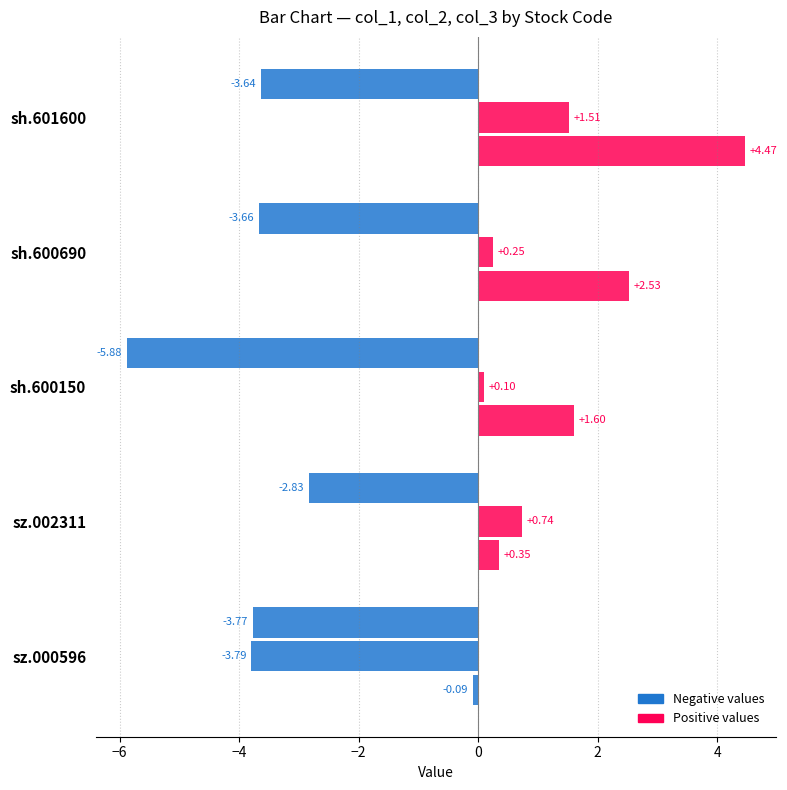

True or false: col_1 has a value of -3.9 at sz.002311.

False